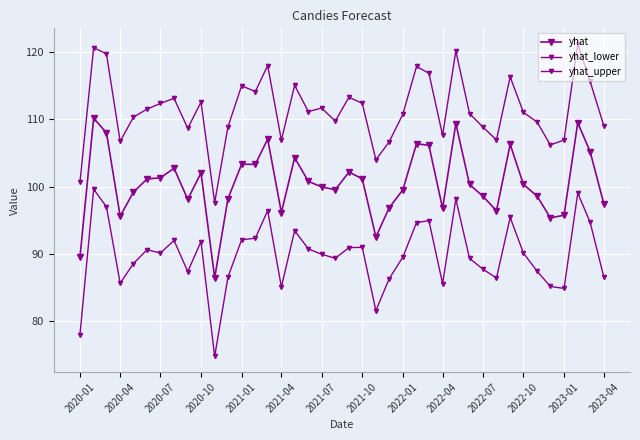

How many series are shown in this chart?

3